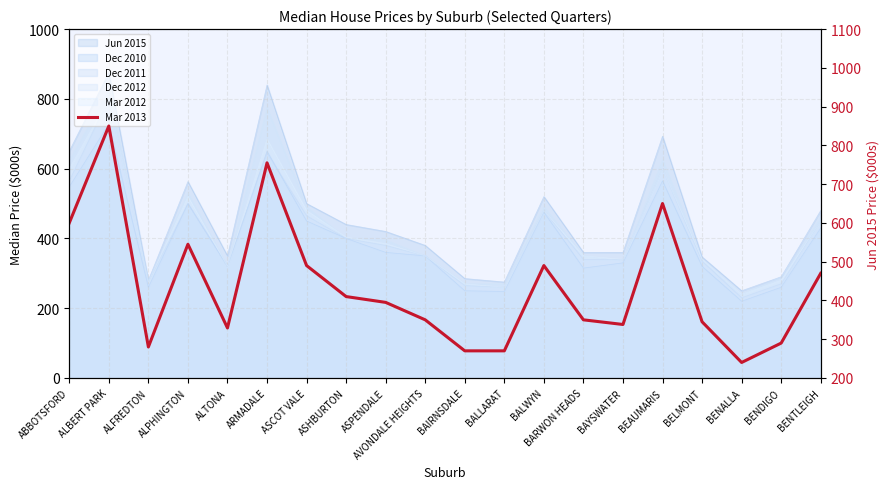

The chart shows a value of 650 at BEAUMARIS. True or false?

True